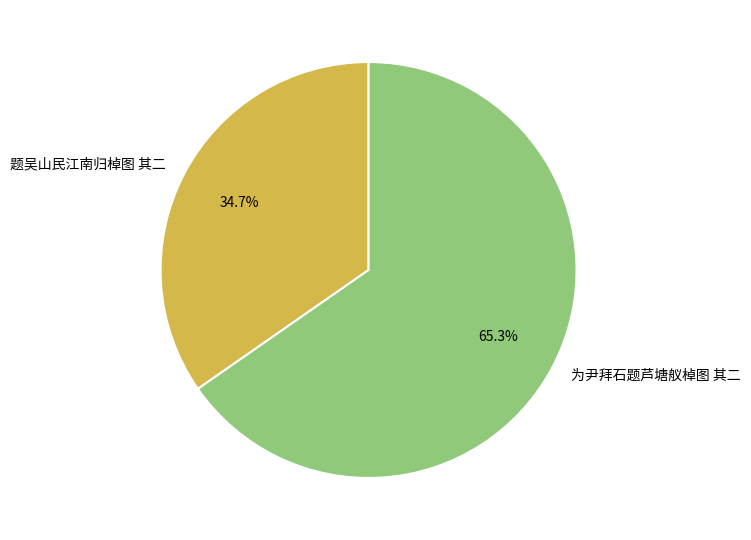

Approximately how many times larger is the value at 为尹拜石题芦塘舣棹图 其二 compared to 题吴山民江南归棹图 其二?

1.9